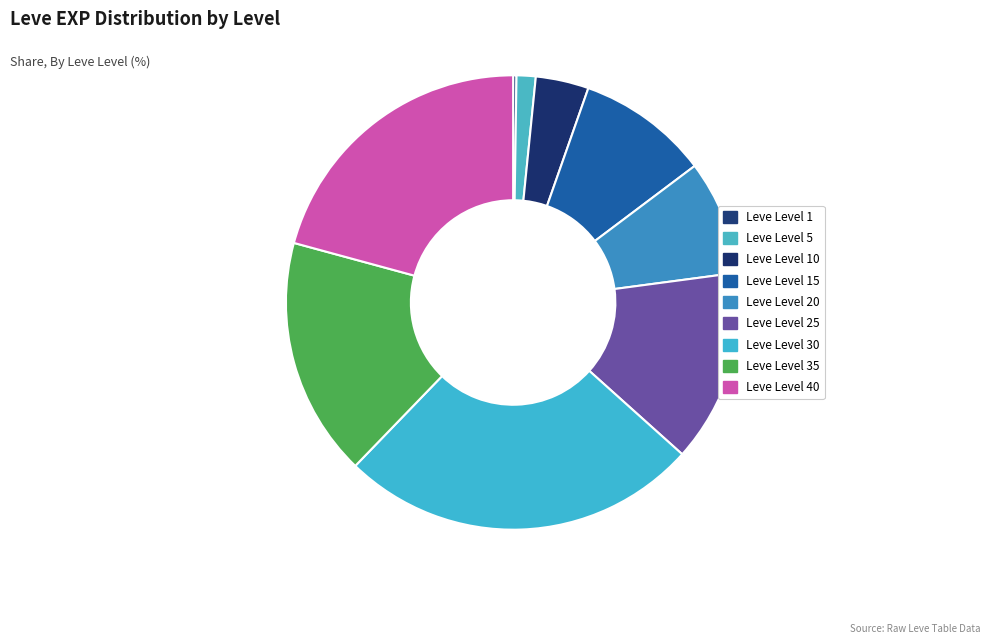

To the nearest percent, what percentage of the pie is Leve Level 40?

21%